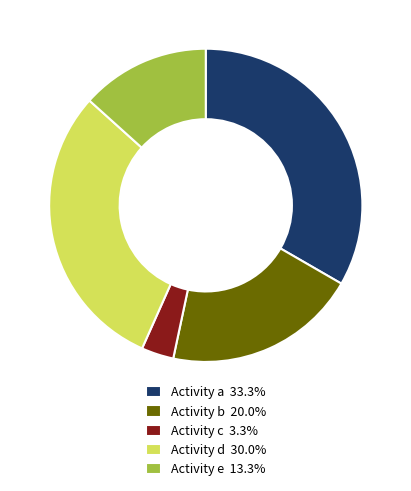

Approximately how many times larger is the value at Activity d 30.0% compared to Activity a 33.3%?

0.9